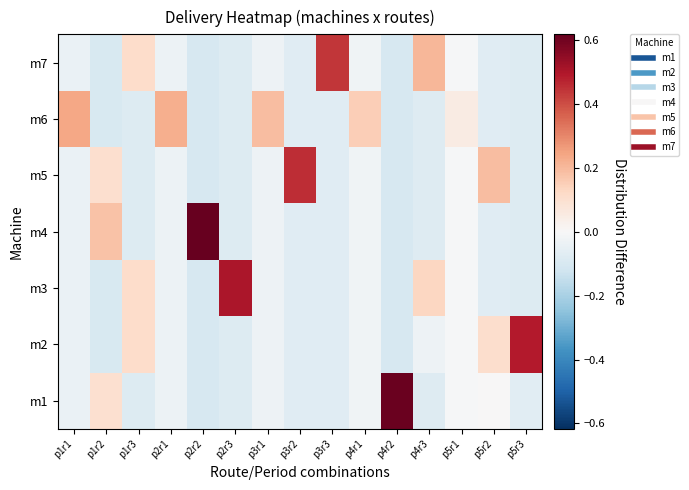

Which series has the widest spread of values?

m4